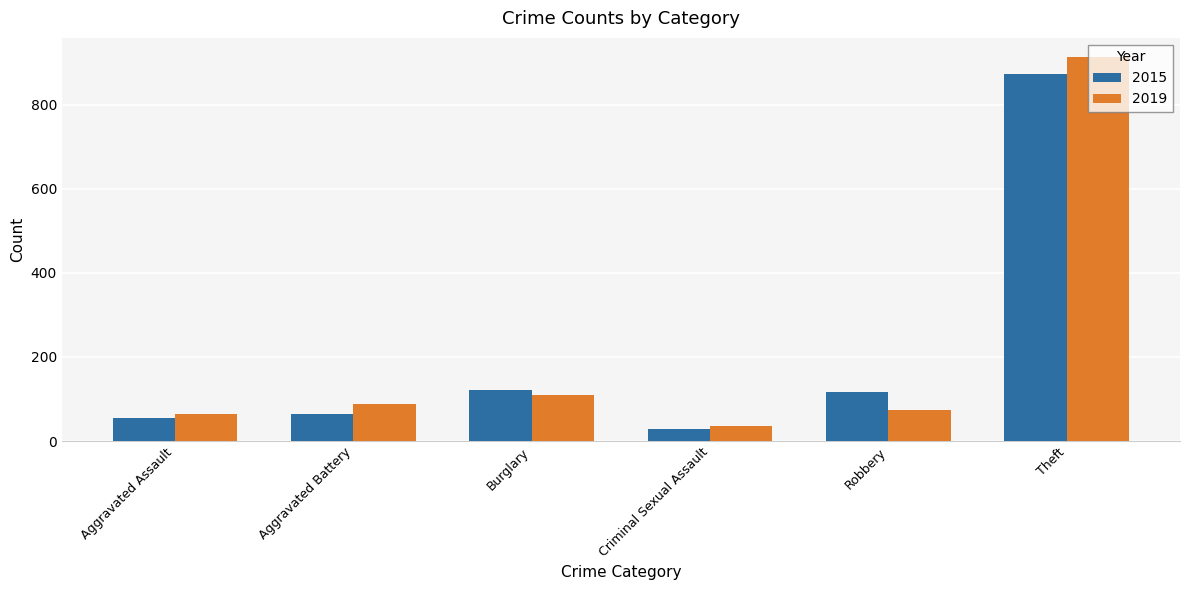

What is the total value across all series at Aggravated Battery?

152